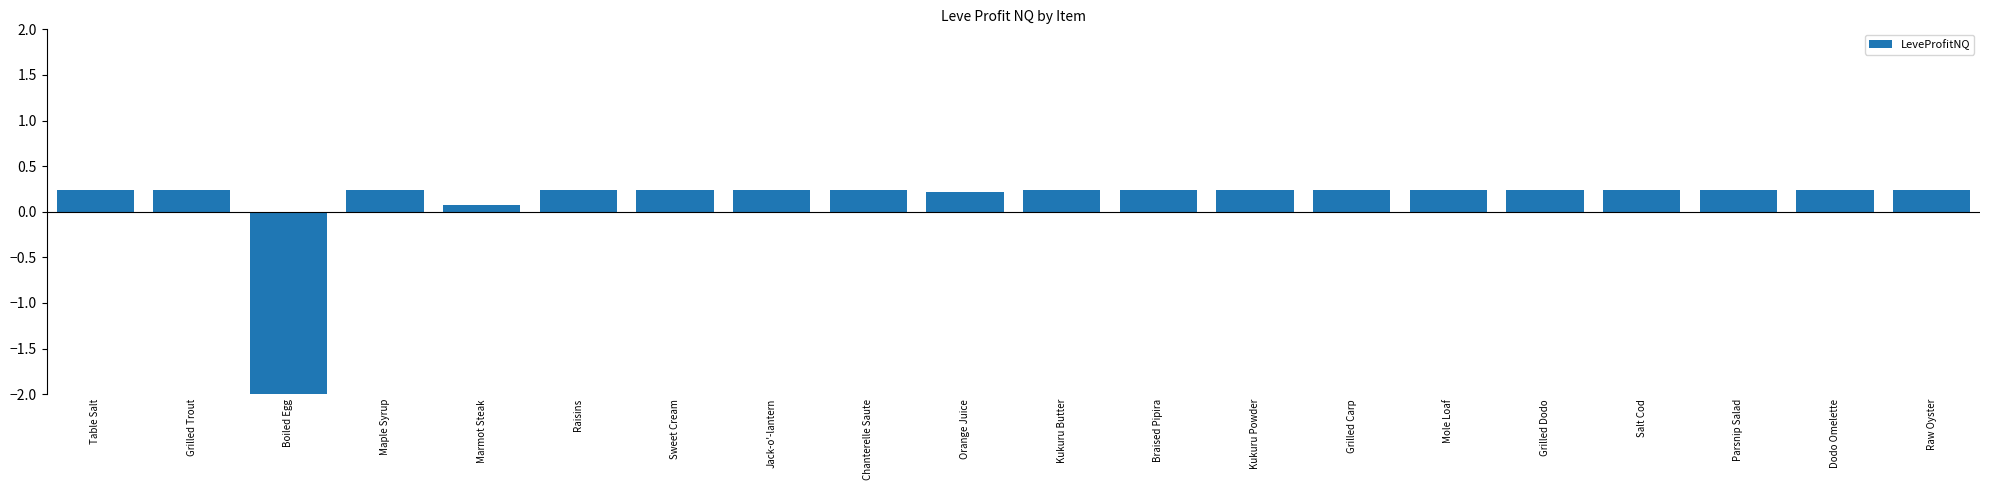

How many data points are above 0?

19